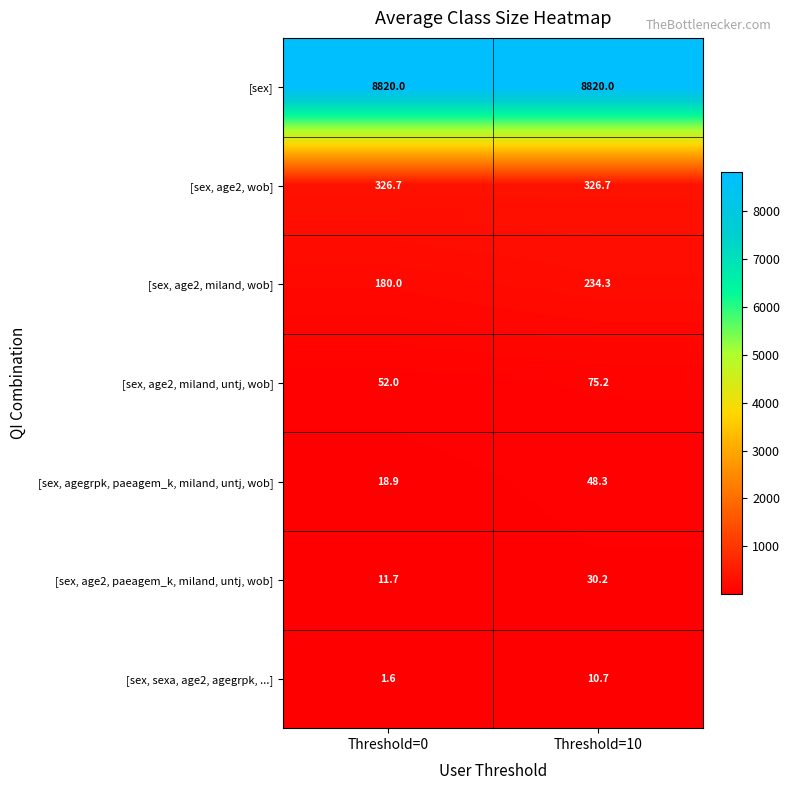

Which series has the largest total across all categories?

[sex]